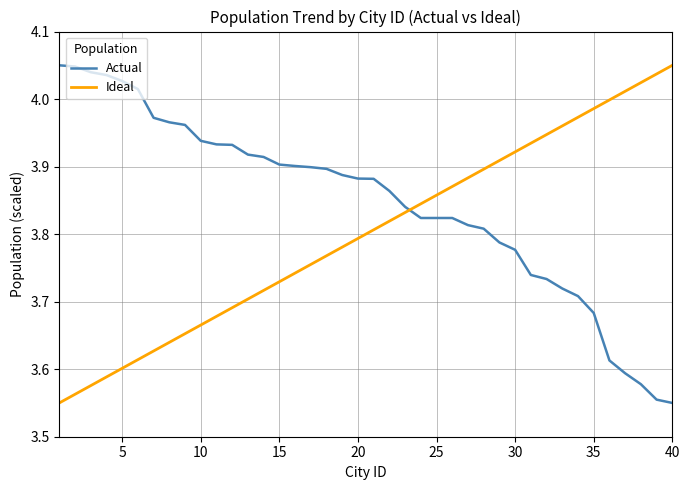

List the series in order of their overall mean, highest first.

Actual, Ideal